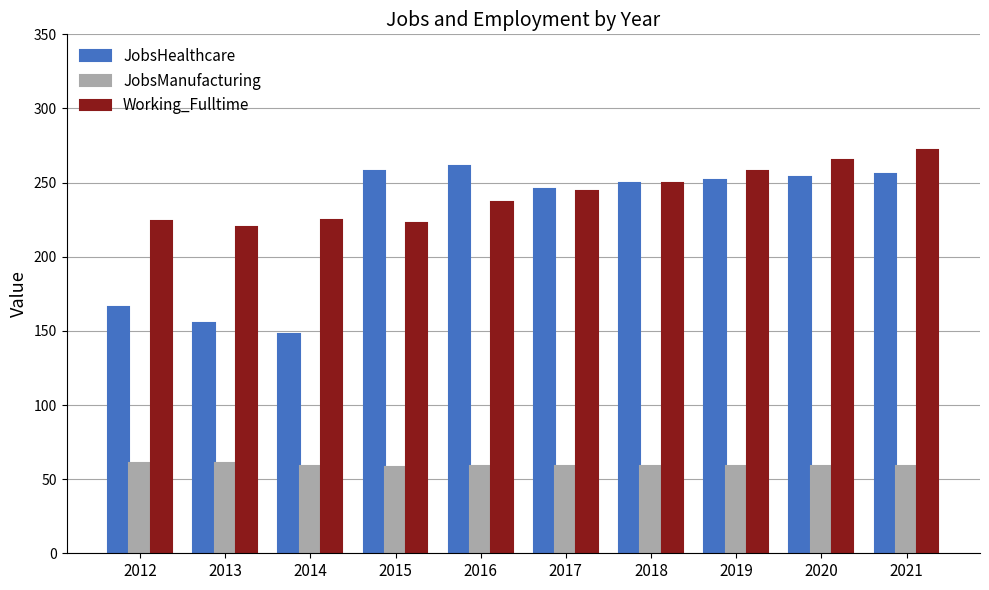

The value of JobsHealthcare at 2015 is 419. True or false?

False